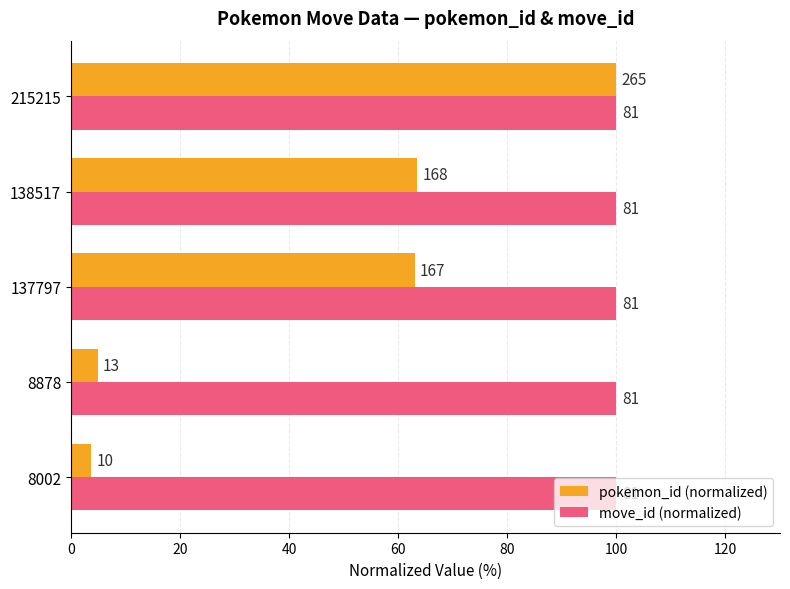

List the series in order of their overall mean, highest first.

pokemon_id (normalized), move_id (normalized)